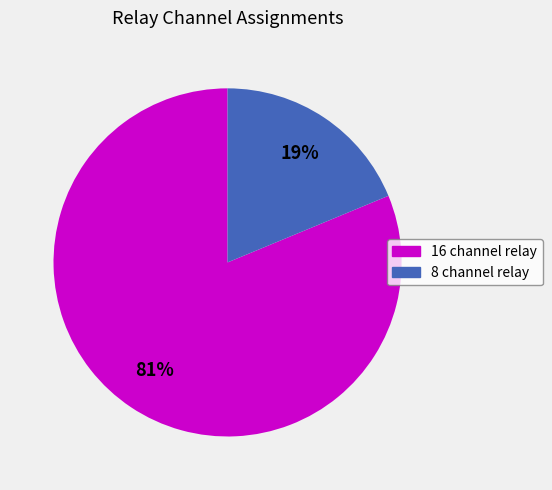

Rank the categories by value from highest to lowest.

16 channel relay, 8 channel relay